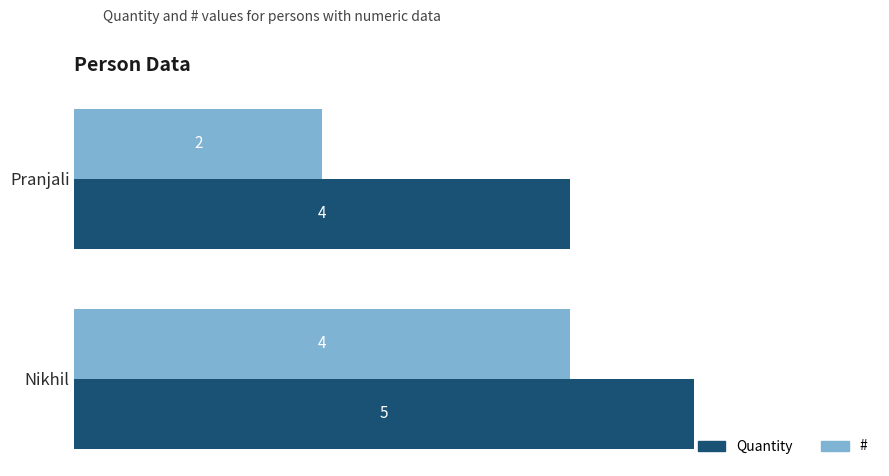

True or false: Quantity has a value of 2 at Pranjali.

False